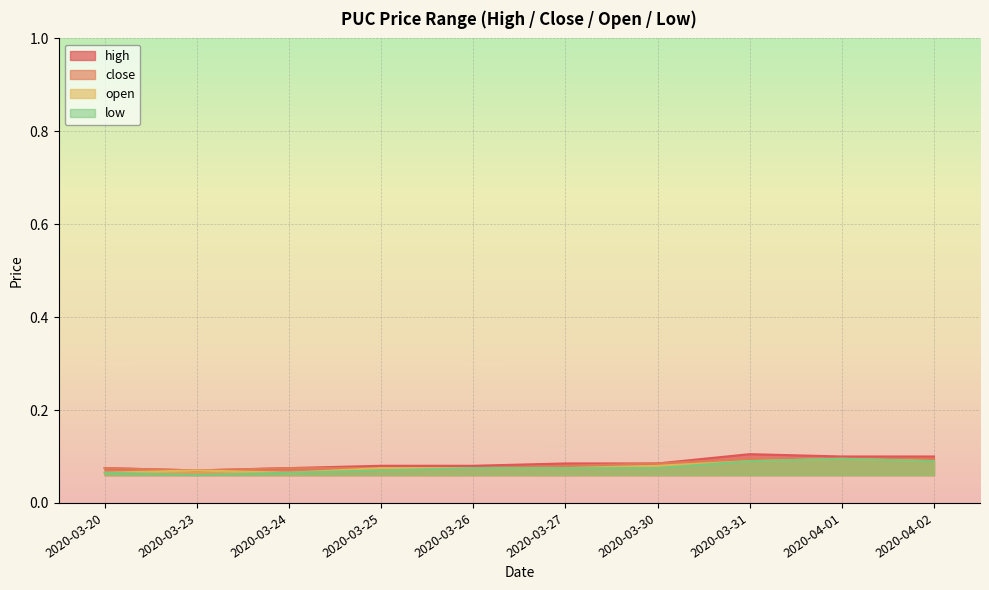

The value of open at 2020-03-26 is 0.1. True or false?

True